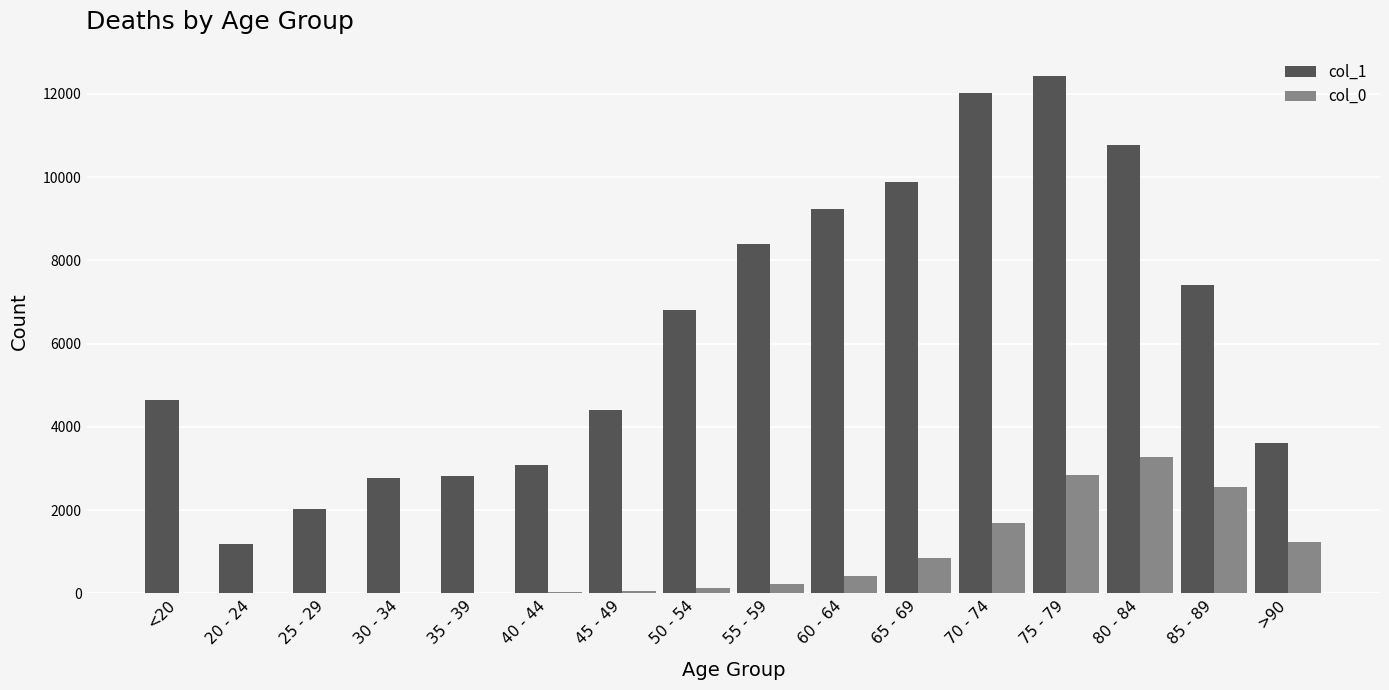

What is the total value across all series at 35 - 39?

2832